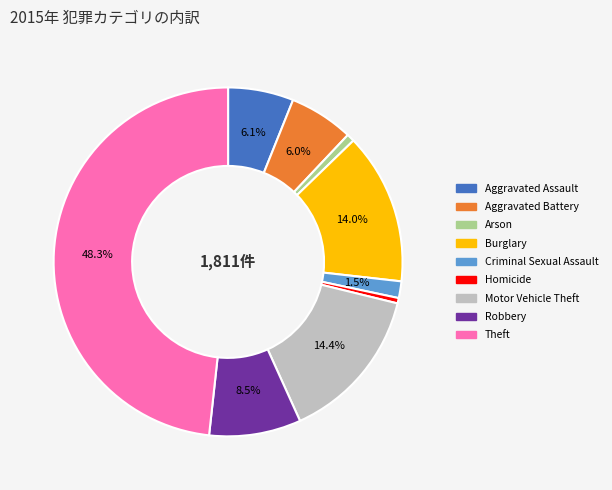

Combined, do Aggravated Assault and Robbery account for over 50%?

No